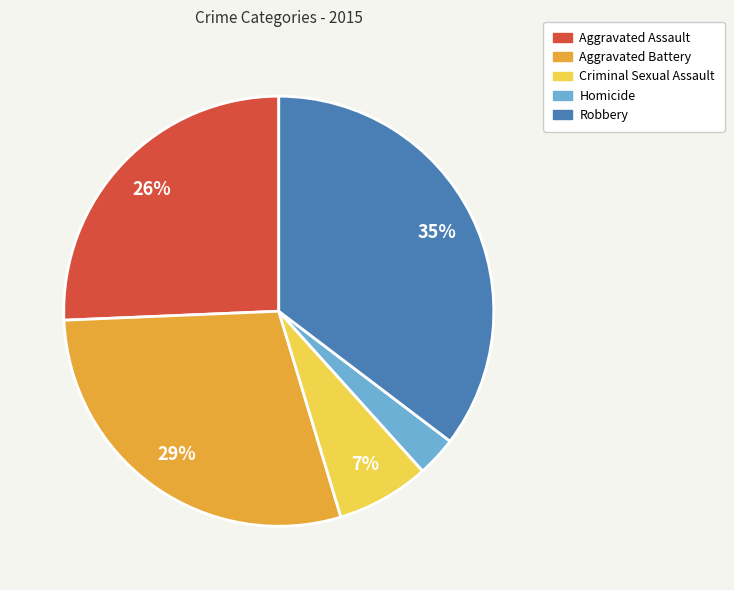

To the nearest percent, what percentage of the pie is Homicide?

3%